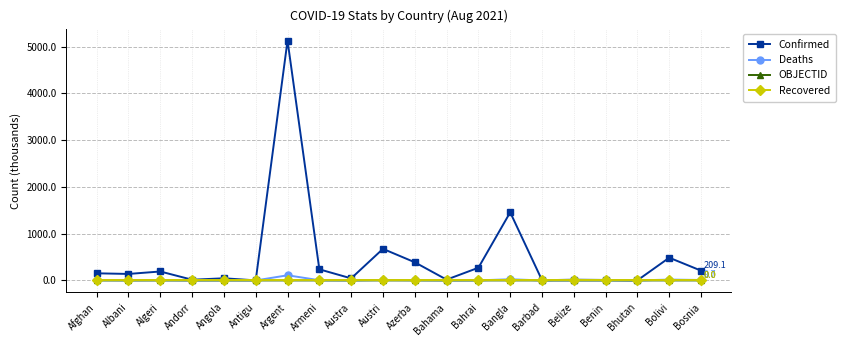

What is the value of the Confirmed point at the 3rd from the left?

191.2